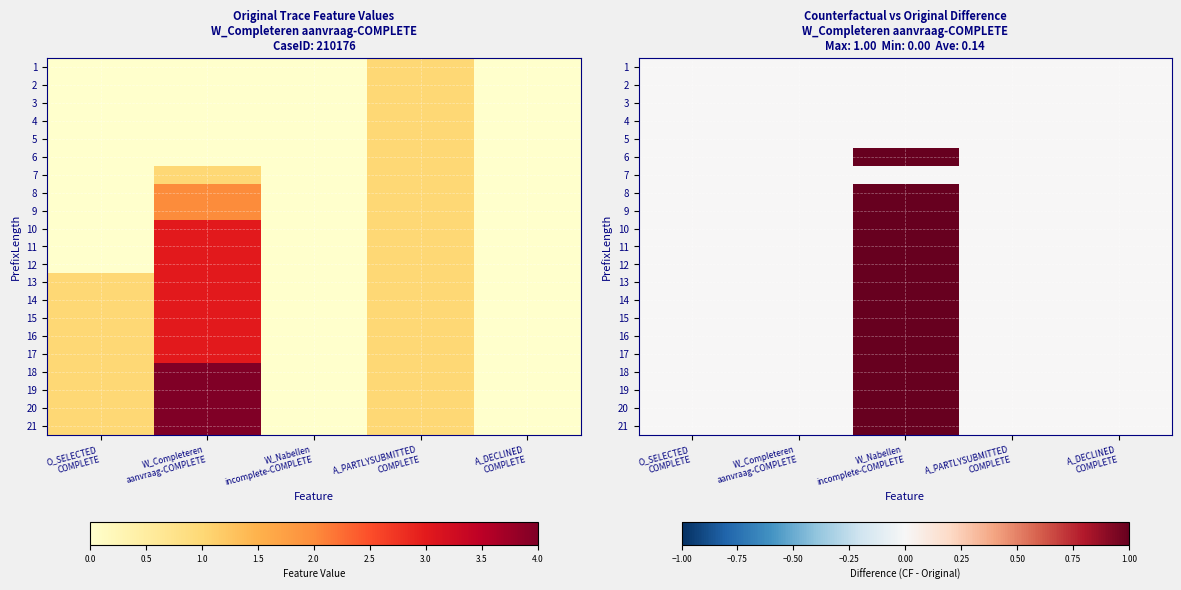

Which category has the lowest value in the 2 series?

O_SELECTED COMPLETE